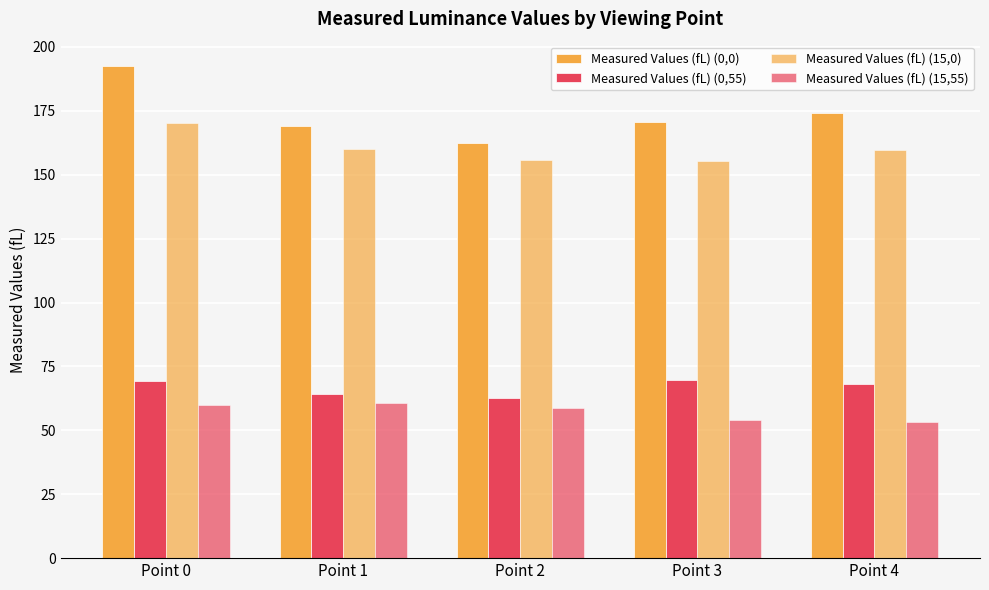

Are the bars horizontal?

No